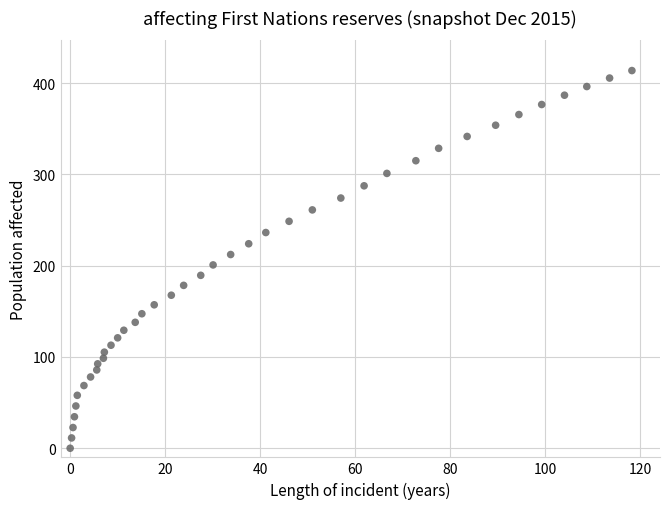

What is the range of Y values (max minus min)?

413.9